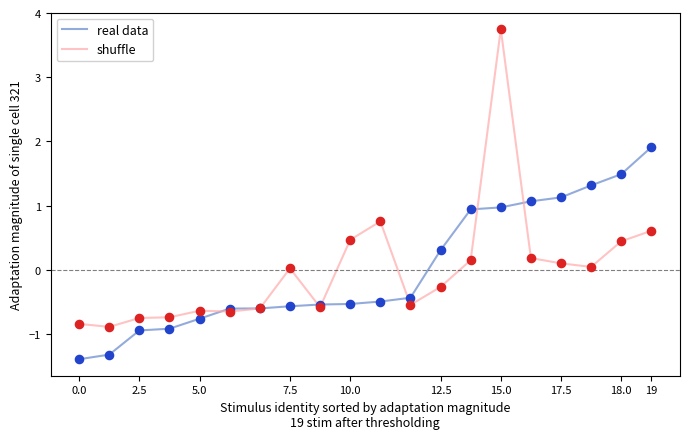

What is the minimum value for real data?

-1.4